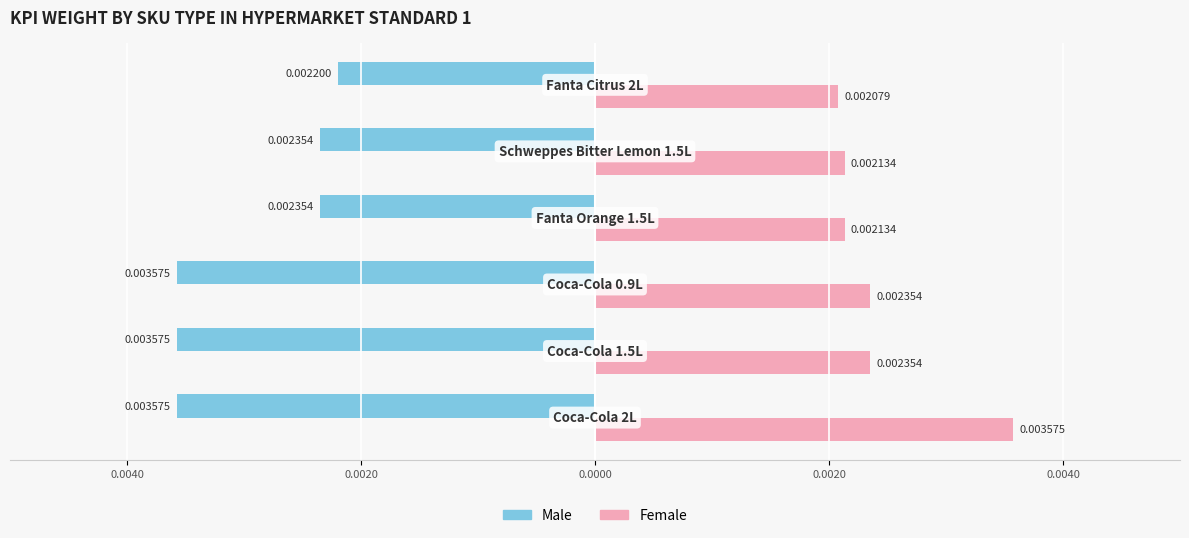

What are all the series names shown in the legend?

Male, Female